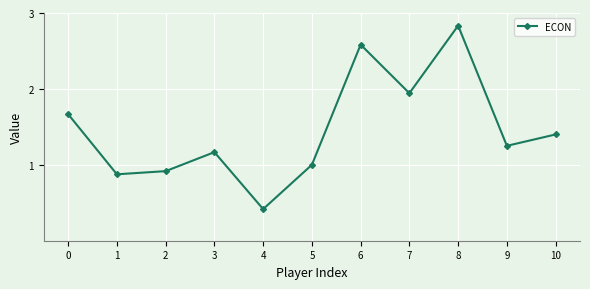

What is the smallest value displayed?

0.4